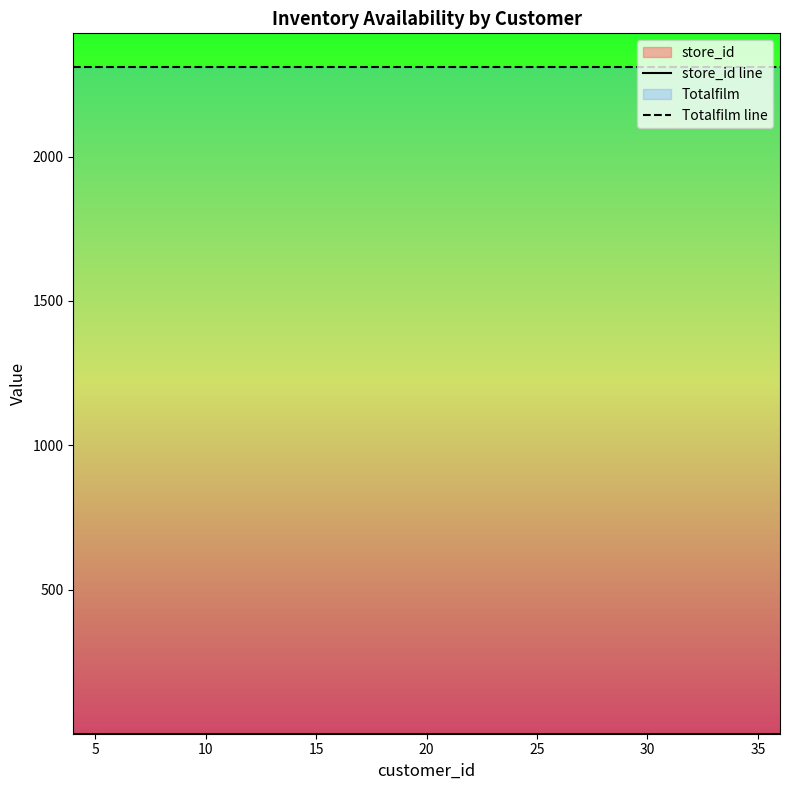

Is it true that Totalfilm line equals 536 at 20?

False